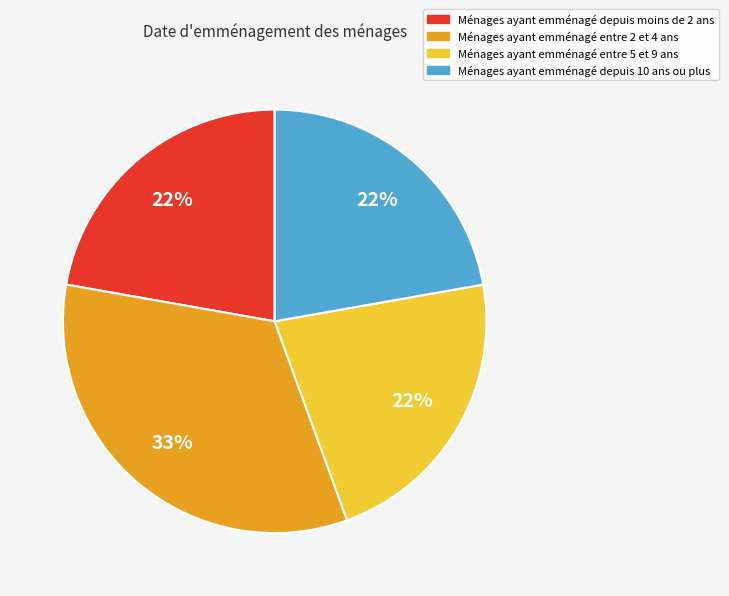

To the nearest percent, what is the difference between the largest and smallest slice percentages?

11%